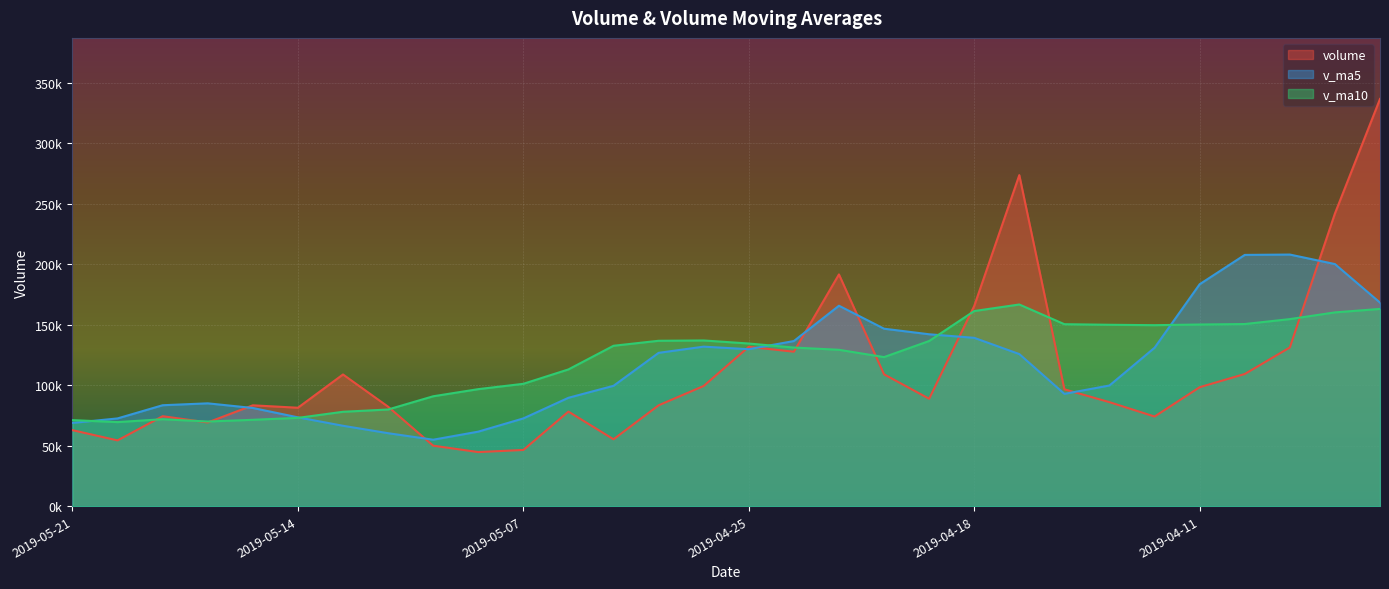

What is the average value of the volume series?

111231.9